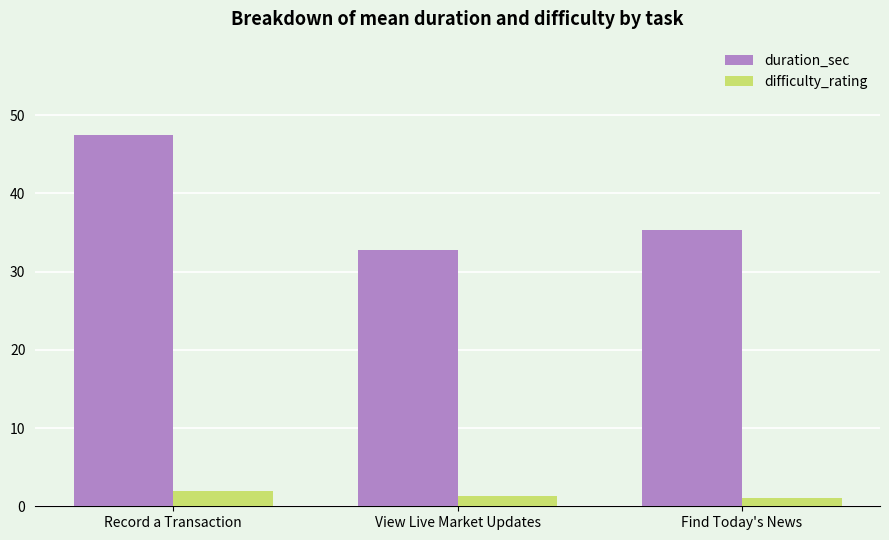

Which series changed the most between Record a Transaction and Find Today's News?

duration_sec